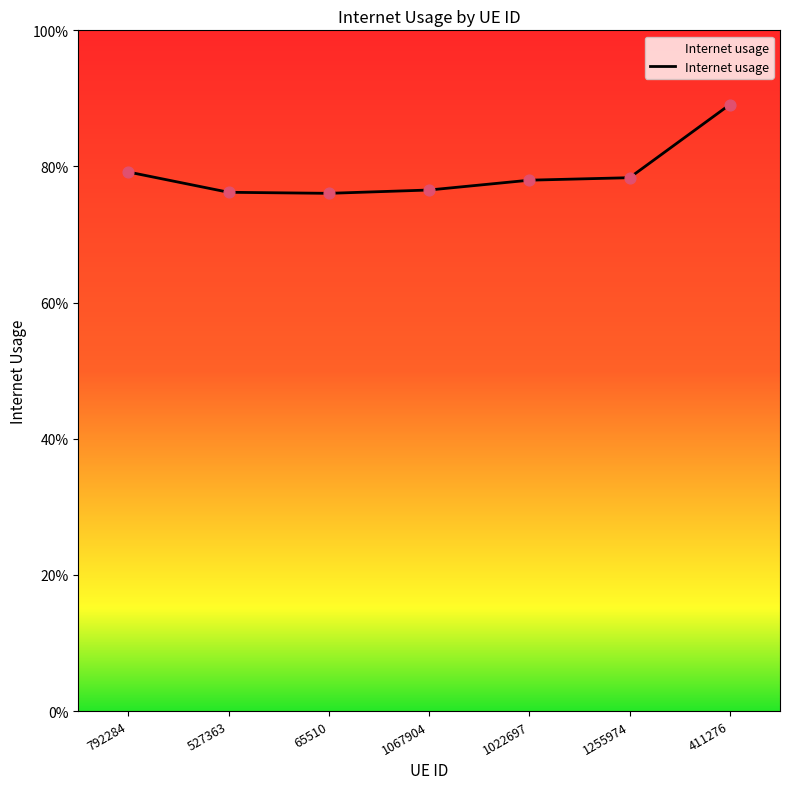

Between 792284 and 1022697, which is larger?

792284